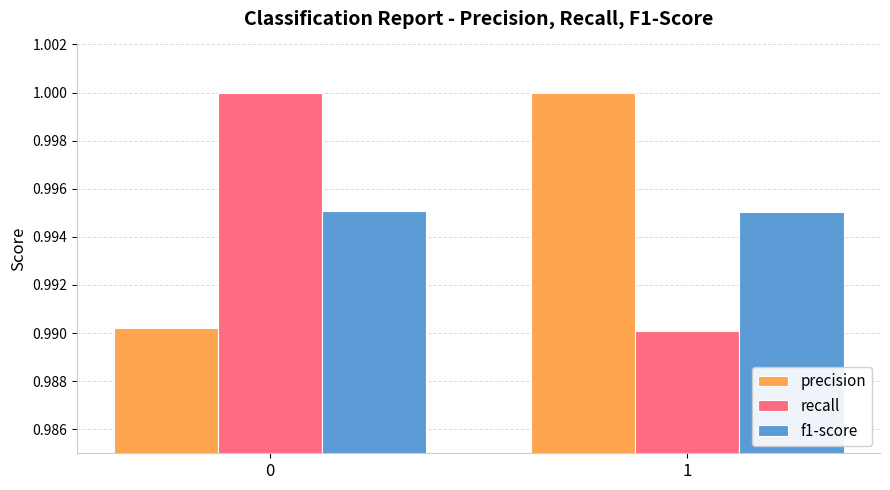

What are all the series names shown in the legend?

precision, recall, f1-score